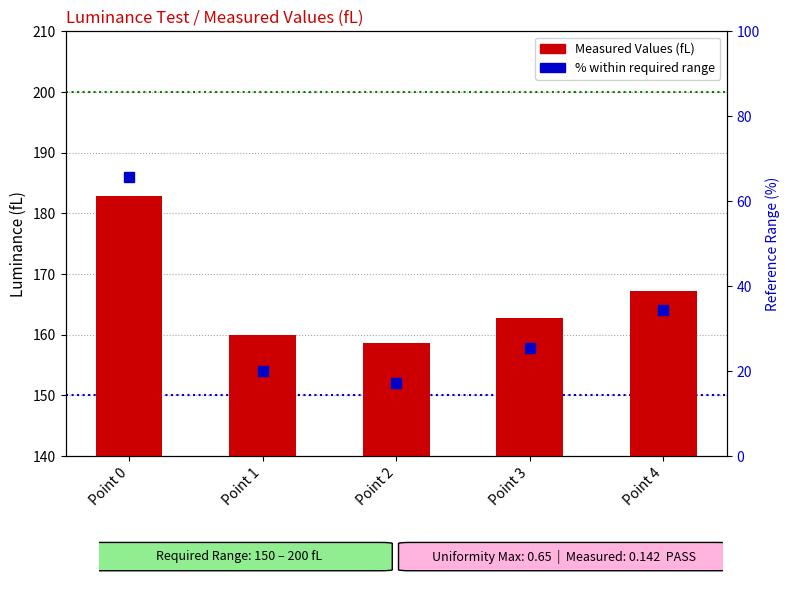

How many data points does each series have?

5